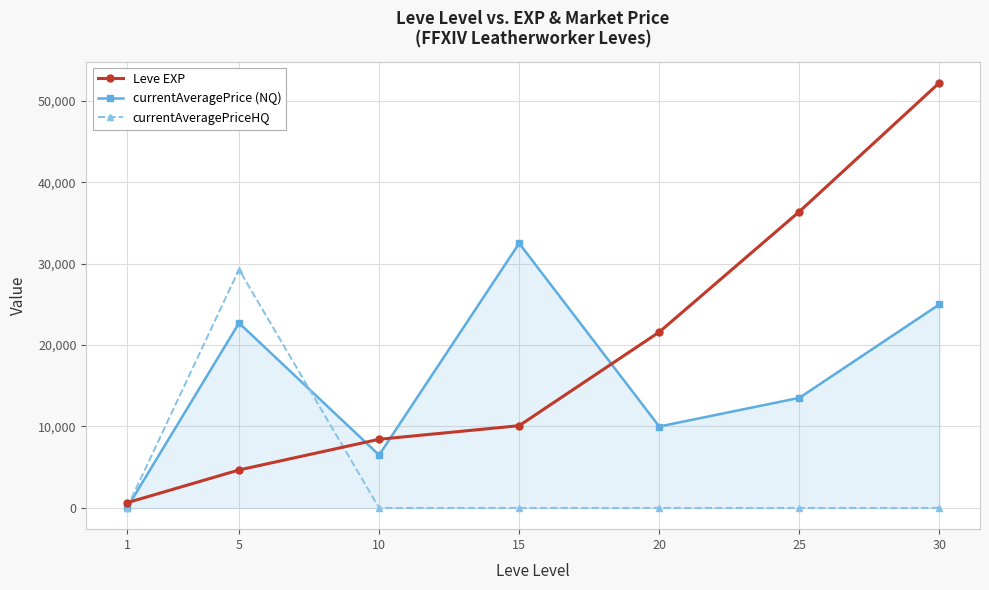

Is it true that currentAveragePrice (NQ) equals 32499 at 15?

True